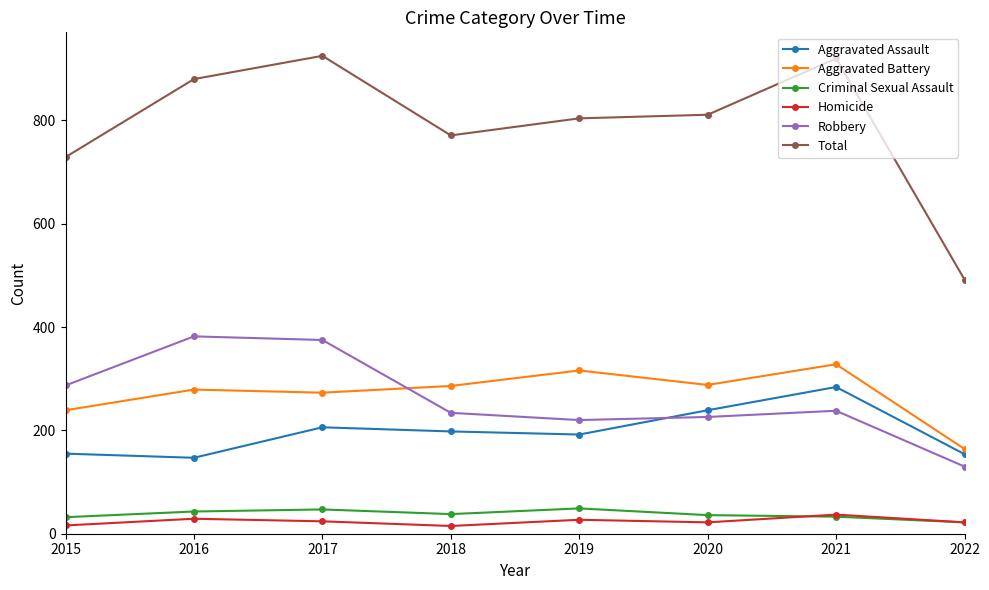

The value of Total at 2018 is 1104. True or false?

False